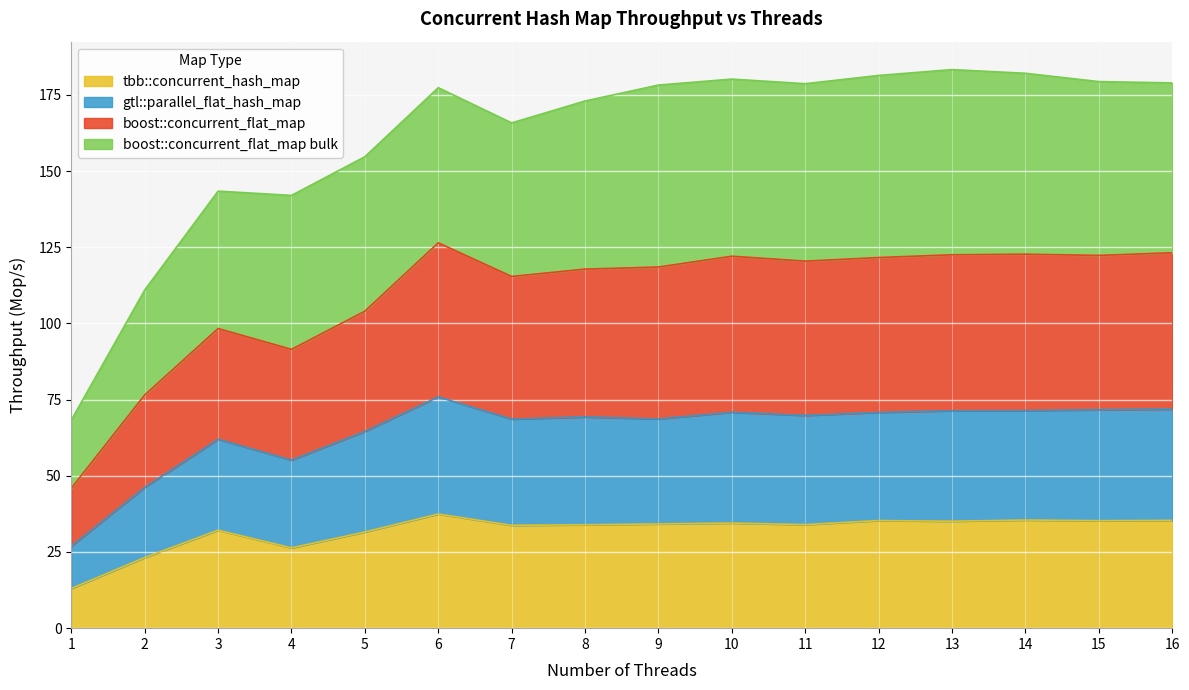

True or false: gtl::parallel_flat_hash_map has more than 1 interior local peaks.

True